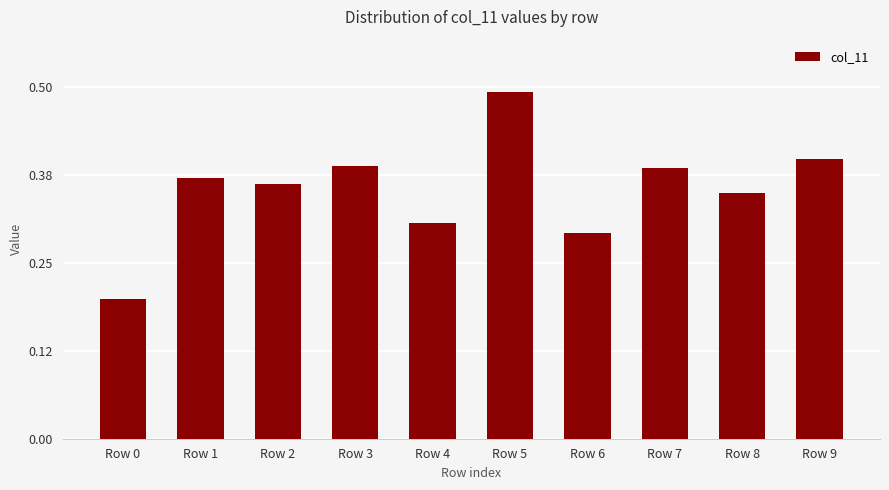

True or false: the data shows 0.1 at Row 1.

False